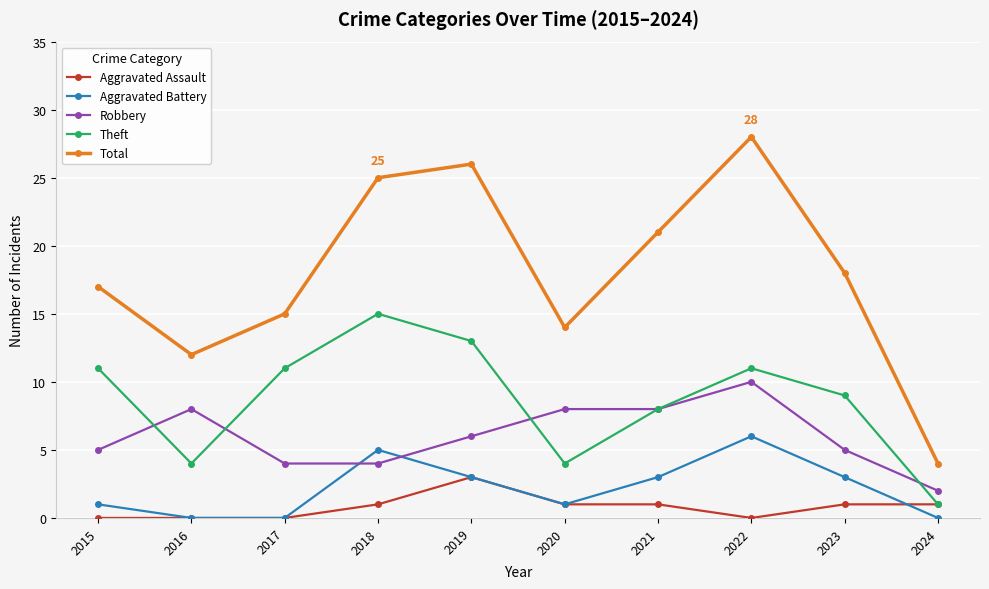

What is the minimum value for Total?

4